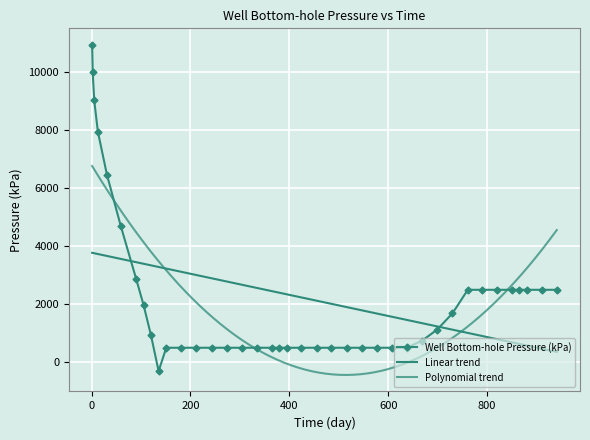

What is the lowest value of the Well Bottom-hole Pressure (kPa) series?

-304.1